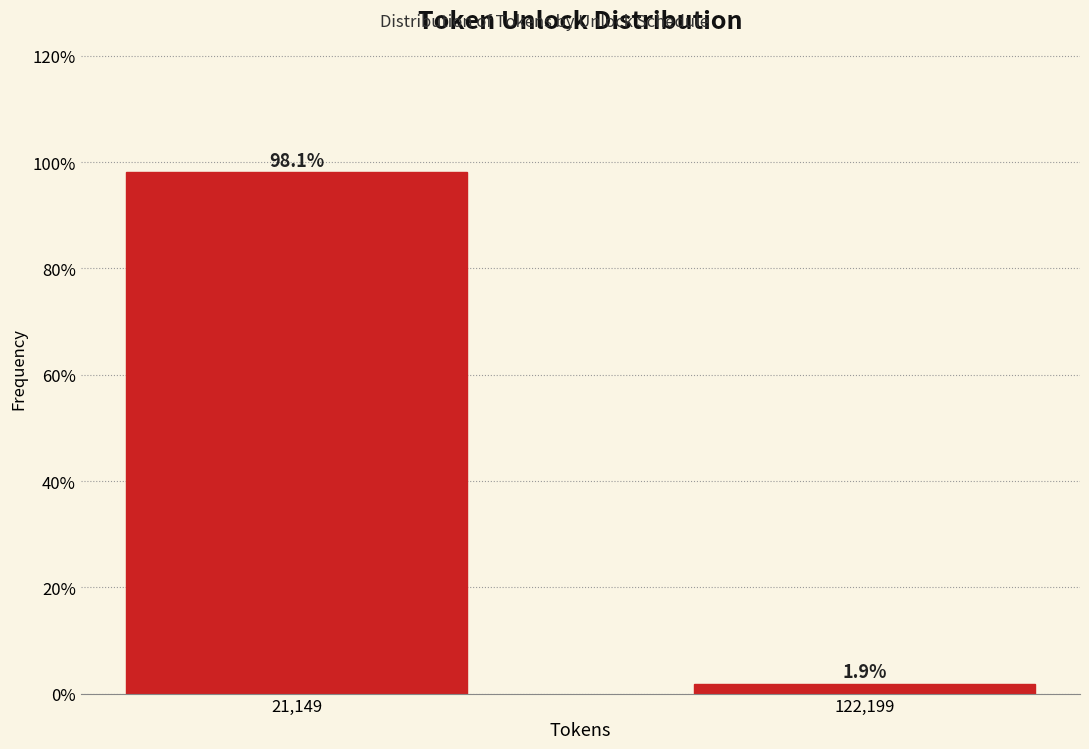

Reading left to right, transcribe all the data shown in this chart.

98.1	1.9